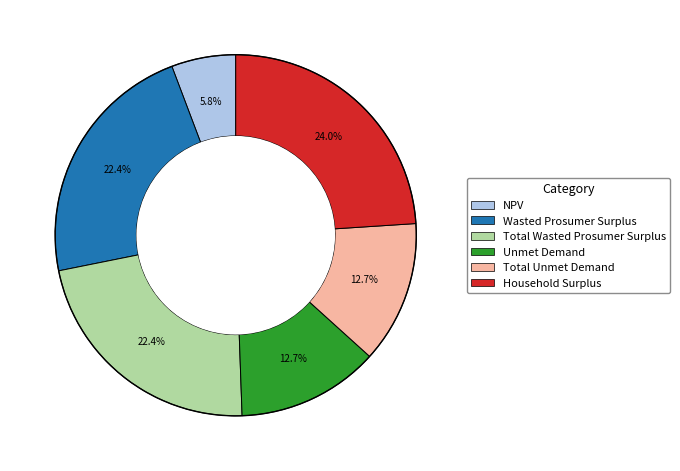

Is there a majority slice in this chart?

No